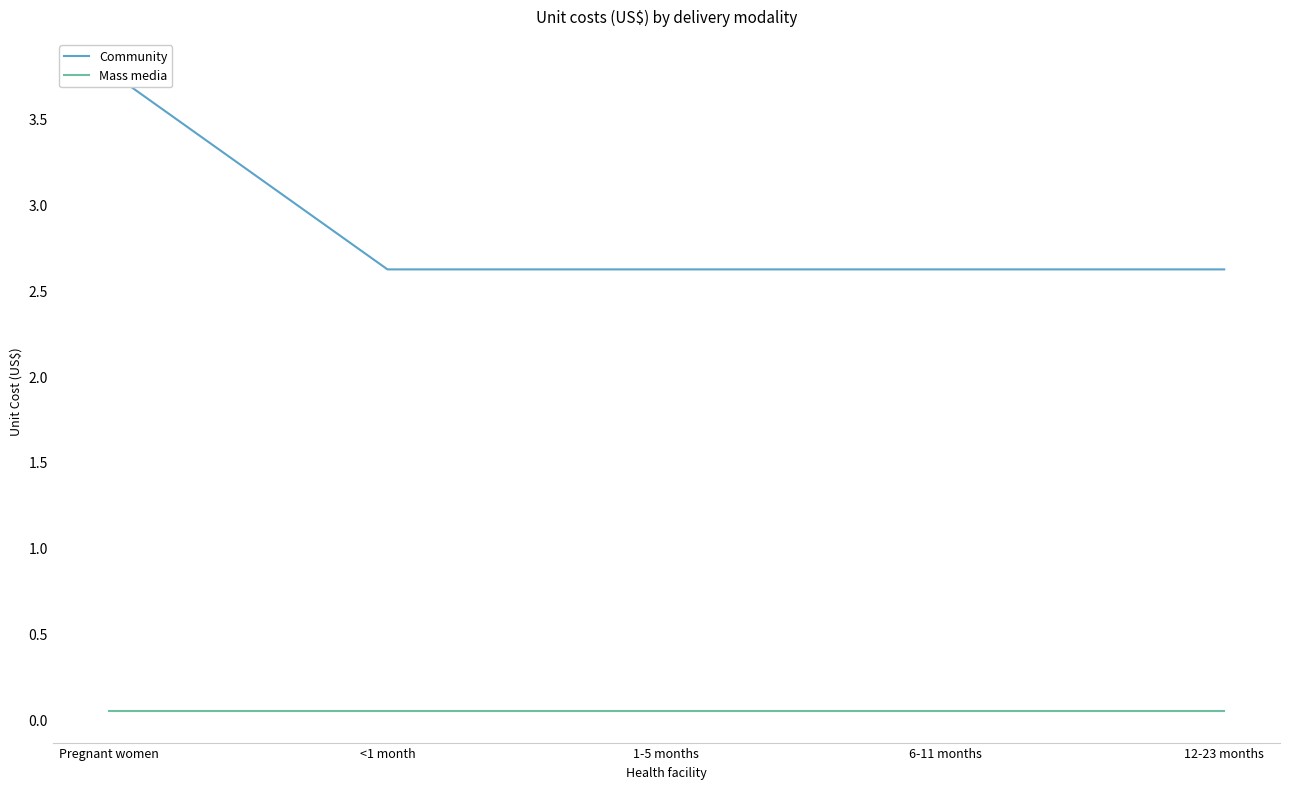

True or false: Mass media has a value of 0.1 at <1 month.

True